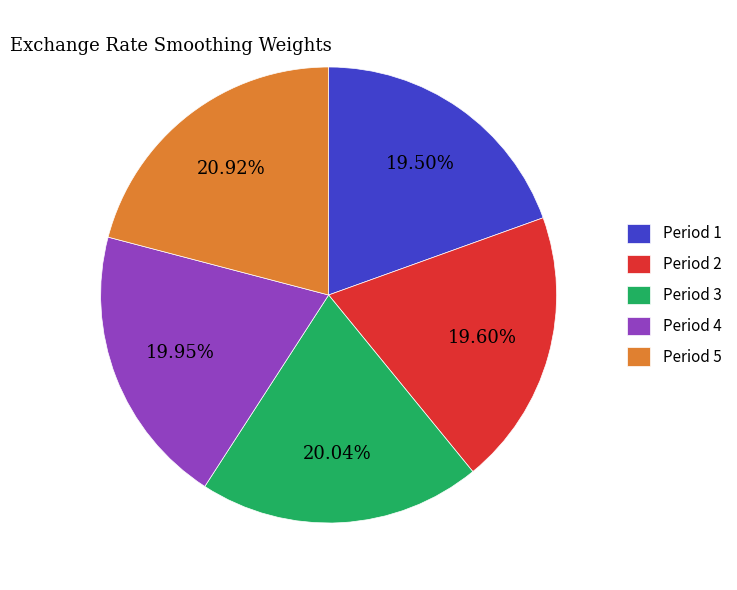

How many segments does this pie chart have?

5